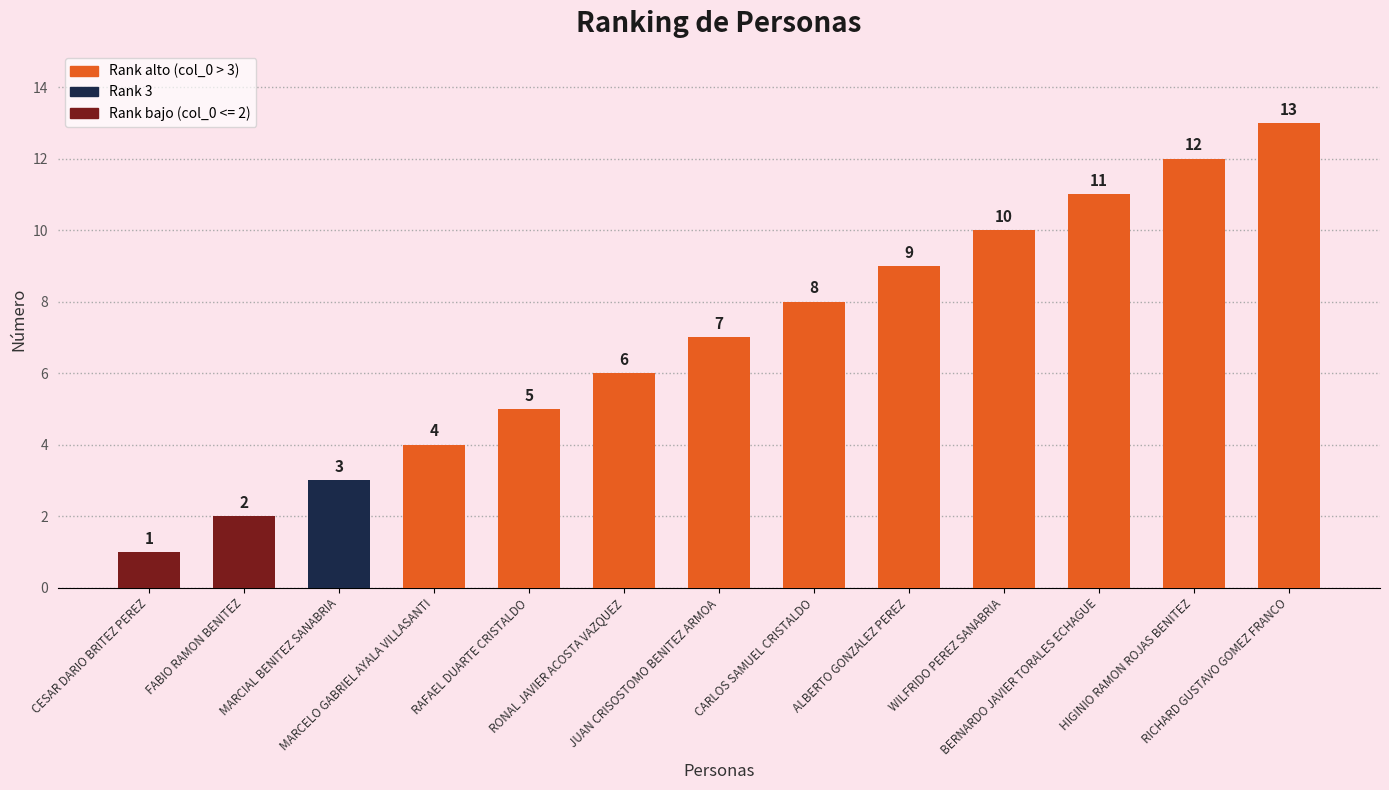

Does the chart contain stacked bars?

No